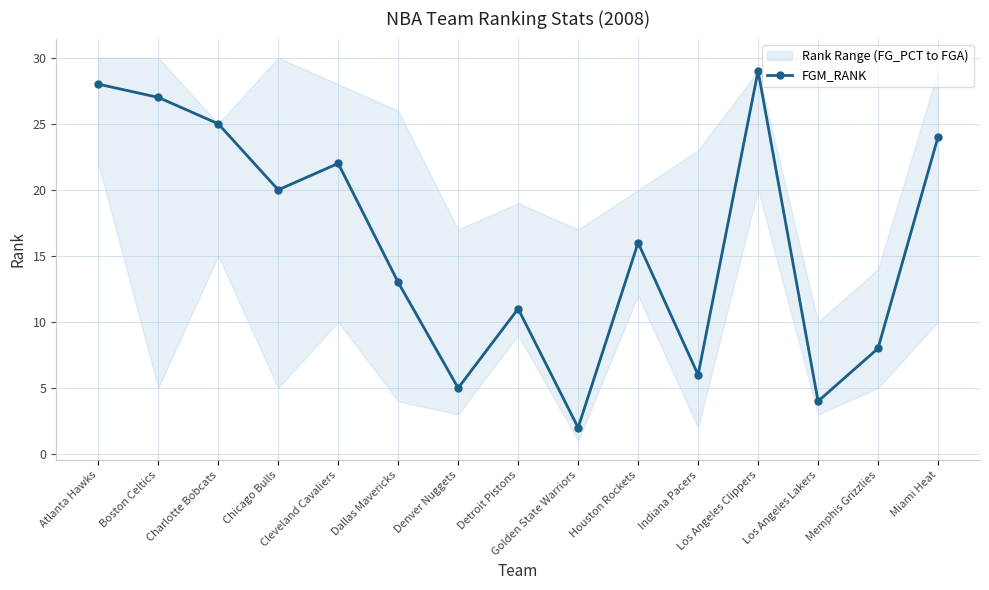

What is the value of the 7th point from the left?

5